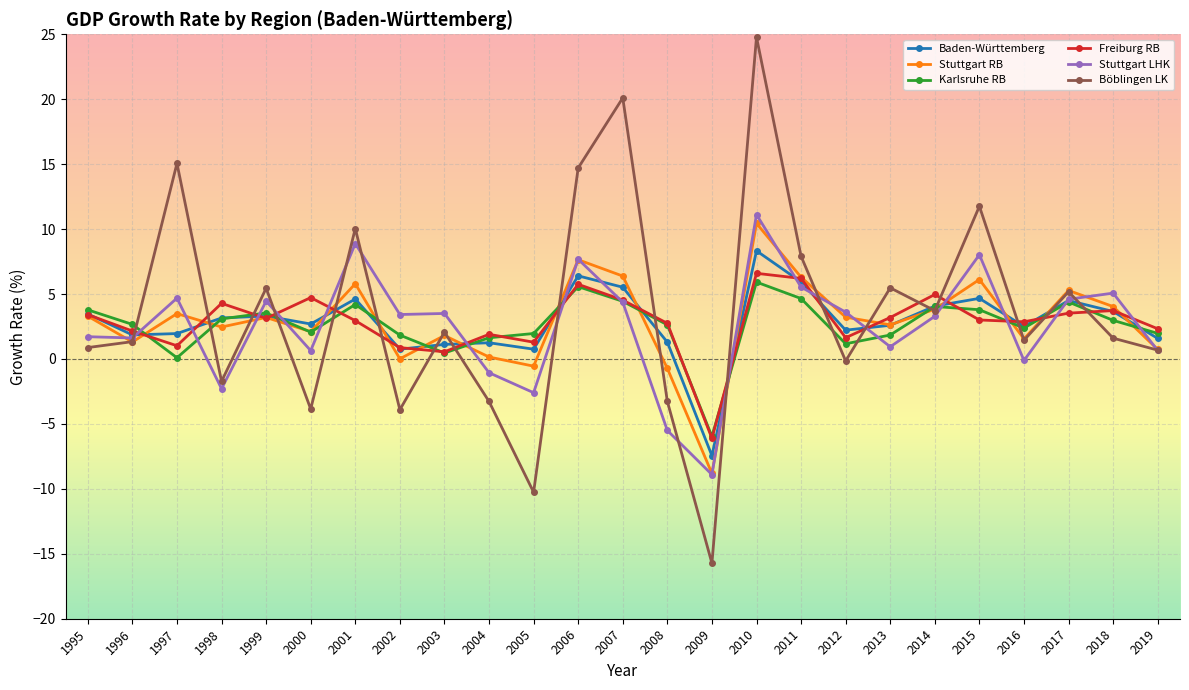

What is the maximum value for Baden-Württemberg?

8.3